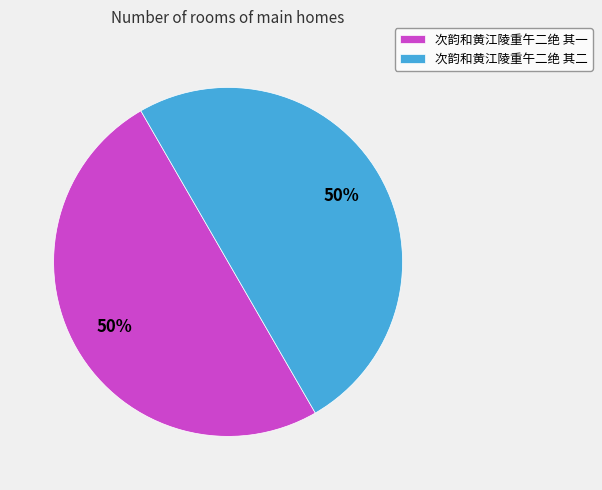

Approximately how many times larger is the value at 次韵和黄江陵重午二绝 其二 compared to 次韵和黄江陵重午二绝 其一?

1.0